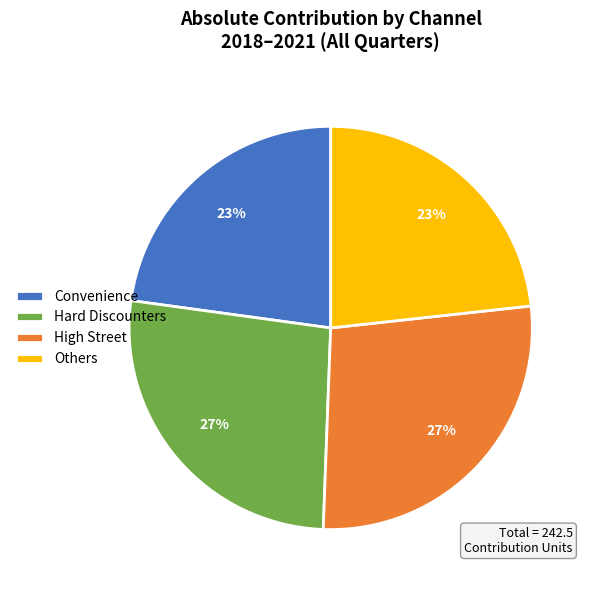

To the nearest percent, what is the combined percentage of Others and Hard Discounters?

50%